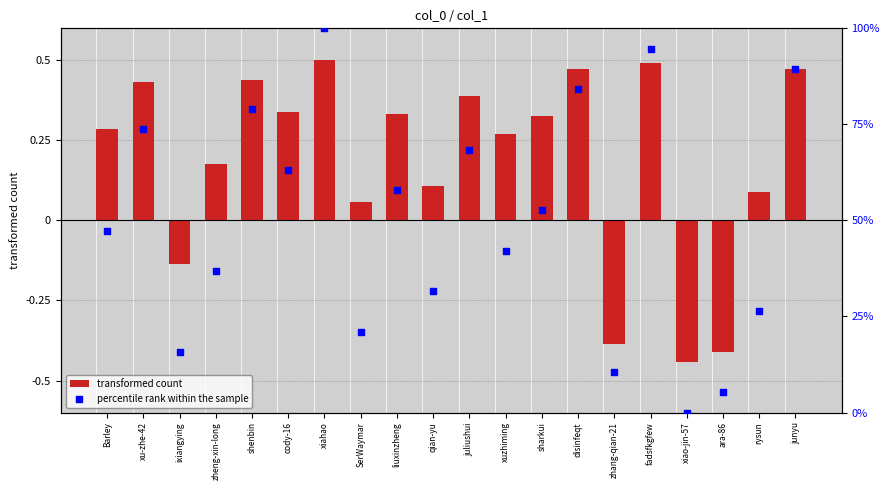

What are all the series names shown in the legend?

transformed count, percentile rank within the sample